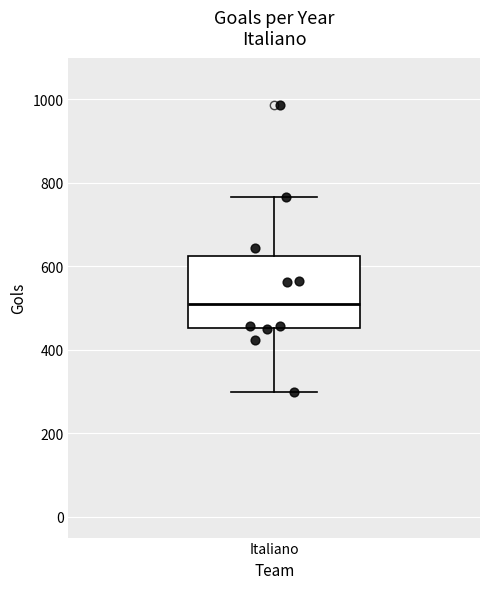

Transcribe this box plot: give where the median line is, the range the box spans, and where the two whiskers end, as read against the y-axis. The values are not printed on the chart, so give them approximately, as read against the axis.

median 500, box 460 to 620, whiskers 300 to 760